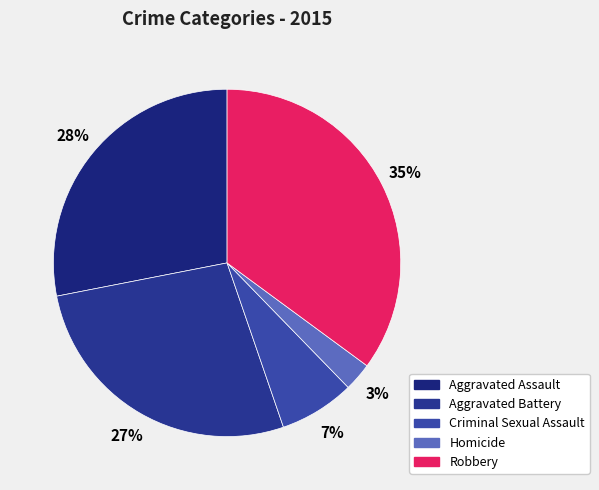

Rank the categories by value from highest to lowest.

Robbery, Aggravated Assault, Aggravated Battery, Criminal Sexual Assault, Homicide